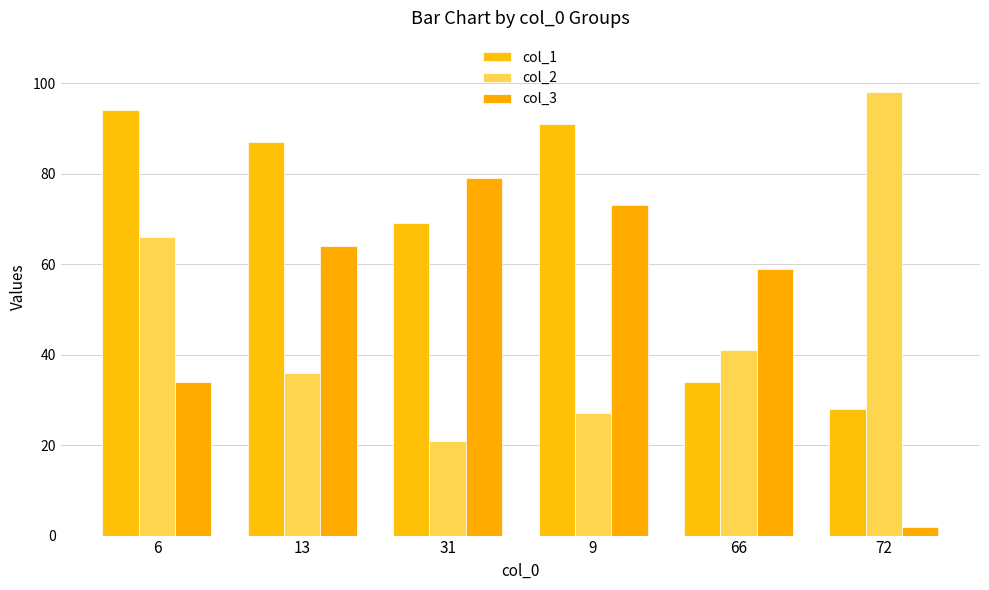

At which label does col_2 first exceed 41?

6